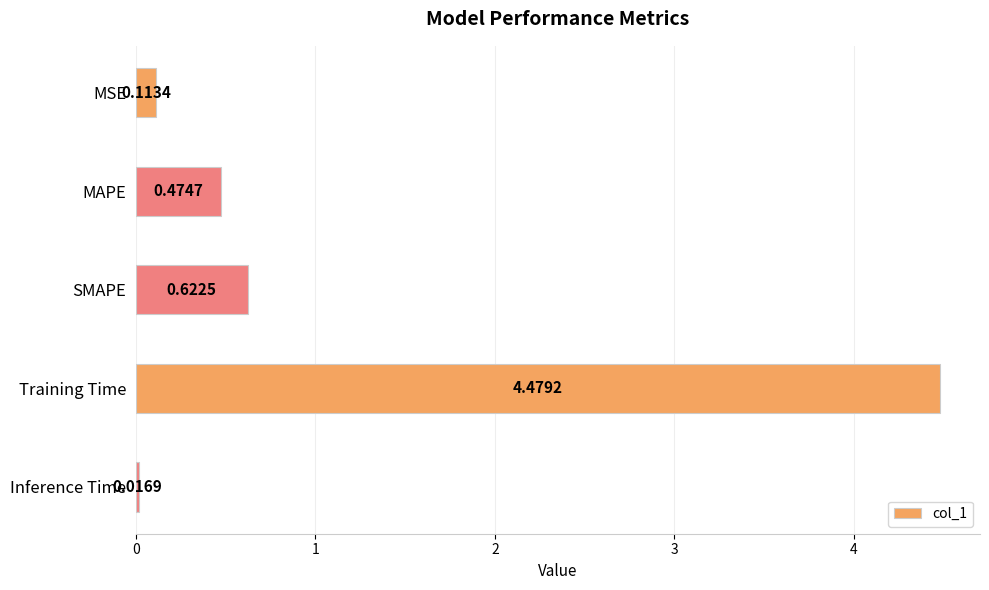

What is the label of the 4th bar from the top?

Training Time